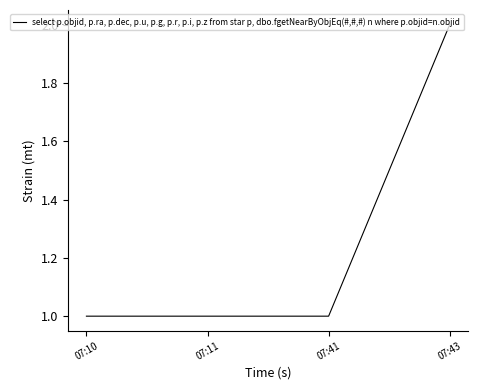

Which label corresponds to the largest value in the chart?

07:43